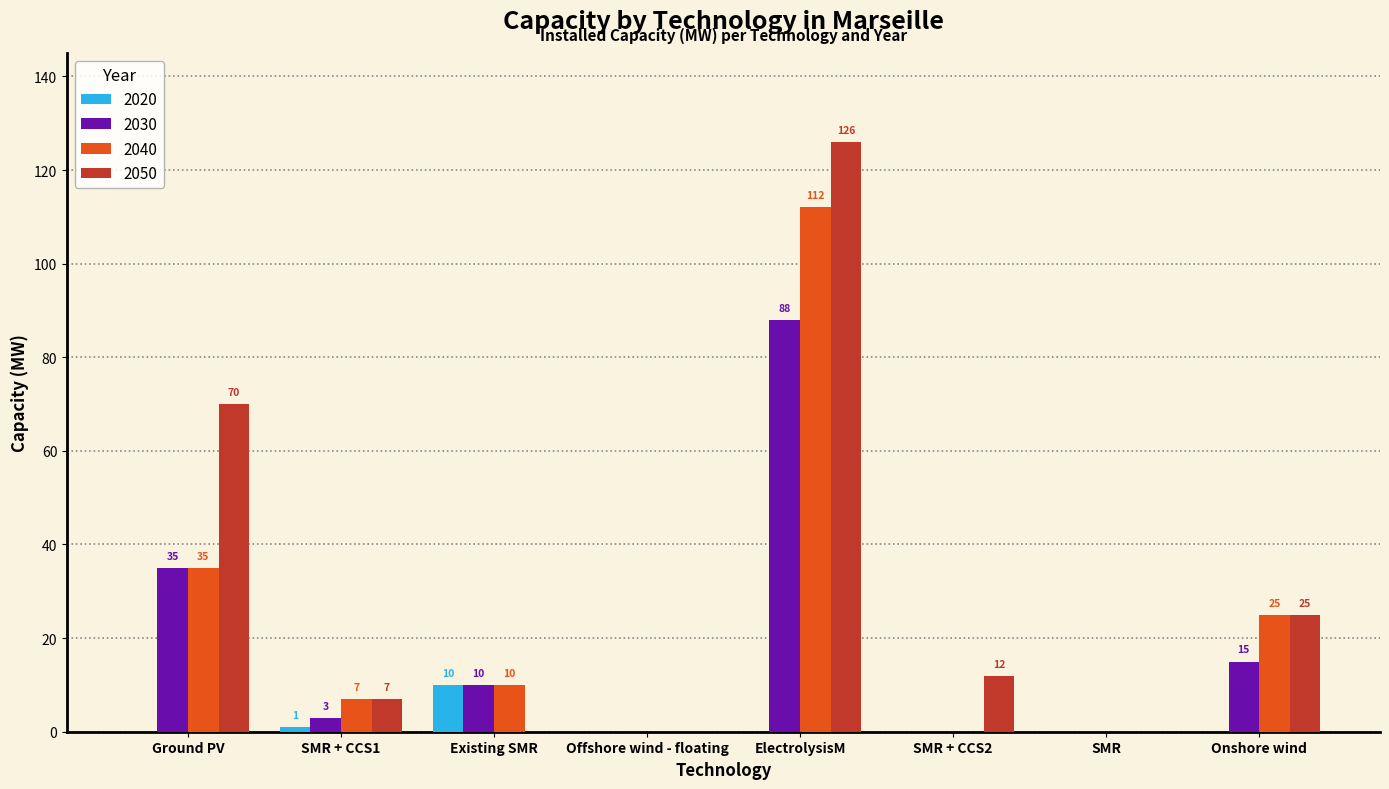

Reading left to right, extract all data points from this chart.

2020: Ground PV=0.0	SMR + CCS1=1.0	Existing SMR=10.0	Offshore wind - floating=0.0	ElectrolysisM=0.0	SMR + CCS2=0.0	SMR=0.0	Onshore wind=0.0
2030: Ground PV=35.0	SMR + CCS1=3.0	Existing SMR=10.0	Offshore wind - floating=0.0	ElectrolysisM=88.0	SMR + CCS2=0.0	SMR=0.0	Onshore wind=15.0
2040: Ground PV=35.0	SMR + CCS1=7.0	Existing SMR=10.0	Offshore wind - floating=0.0	ElectrolysisM=112.0	SMR + CCS2=0.0	SMR=0.0	Onshore wind=25.0
2050: Ground PV=70.0	SMR + CCS1=7.0	Existing SMR=0.0	Offshore wind - floating=0.0	ElectrolysisM=126.0	SMR + CCS2=12.0	SMR=0.0	Onshore wind=25.0